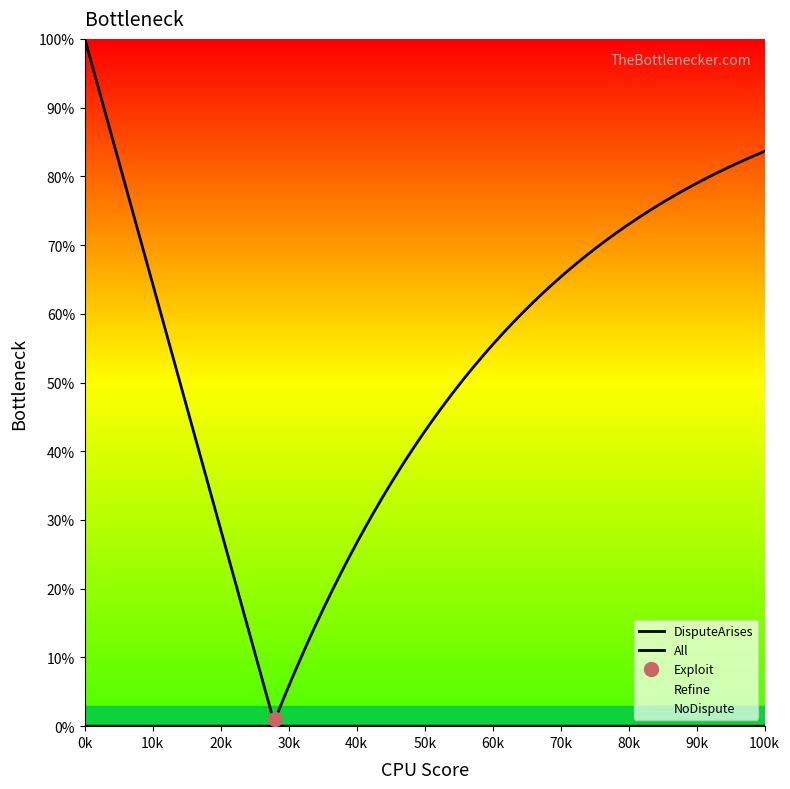

True or false: NoDispute and DisputeArises intersect in this chart.

False